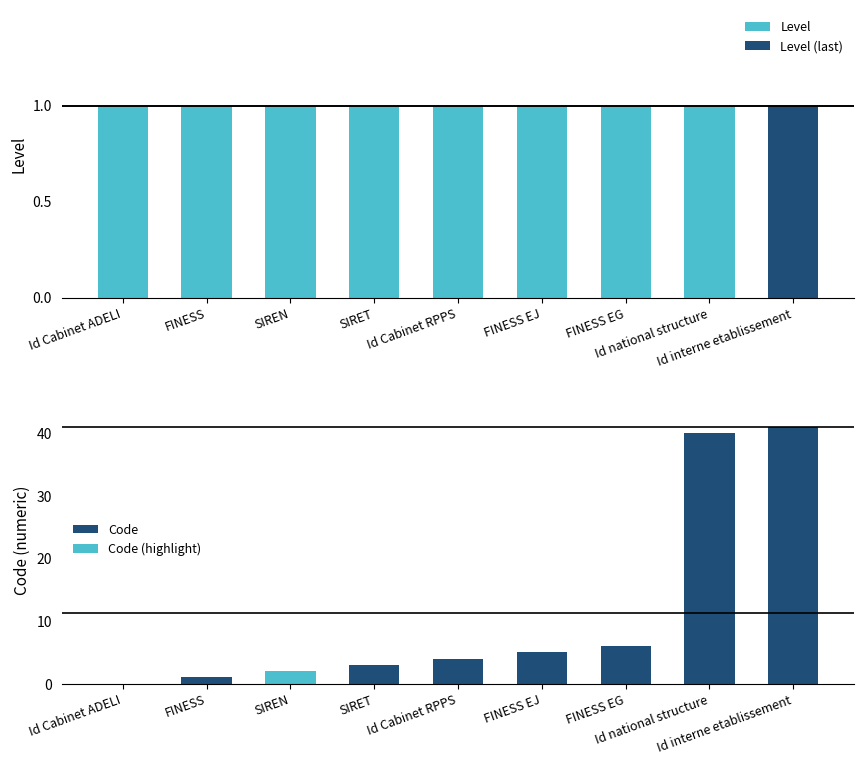

What is the sum of all Code values?

102